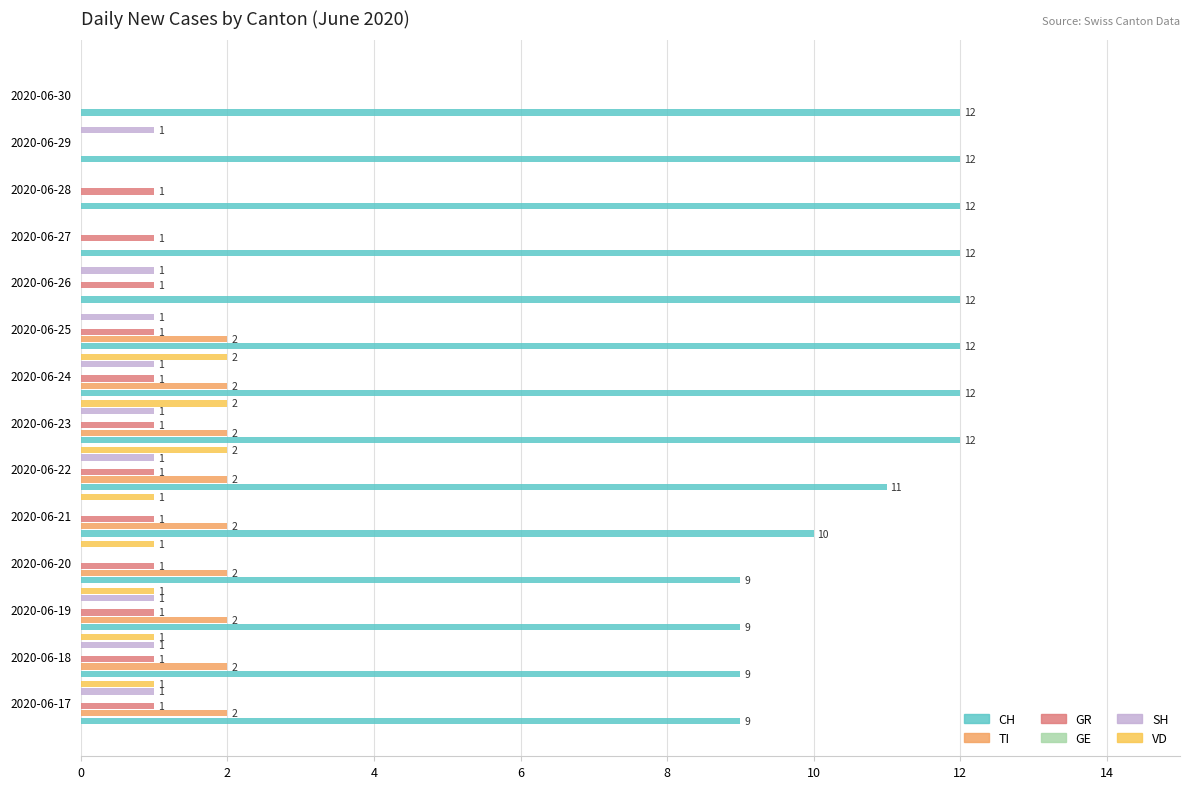

What is the difference between the maximum and second lowest values in the GR series?

1.0